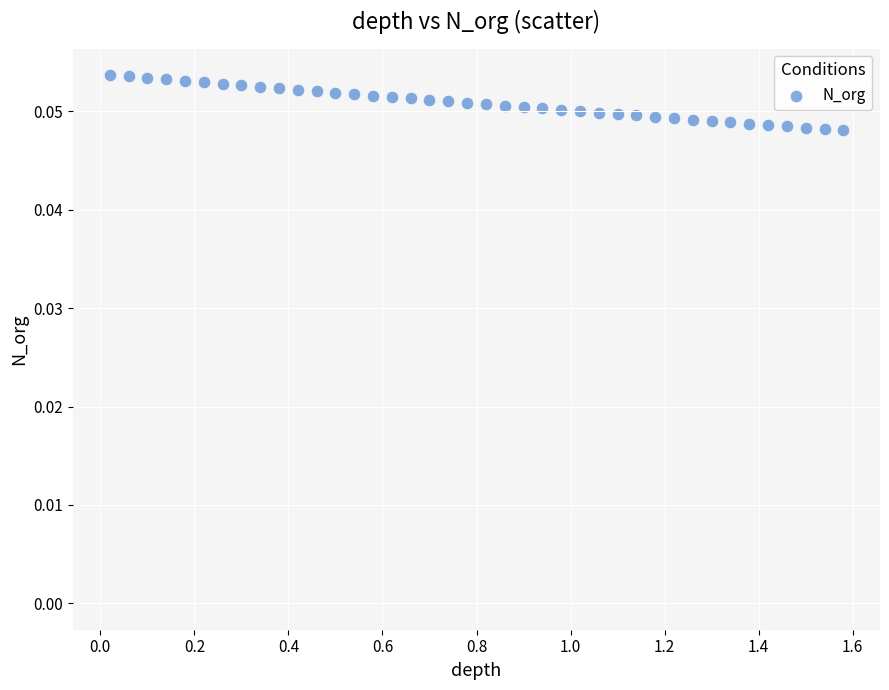

What is the range of X values (max minus min)?

1.6